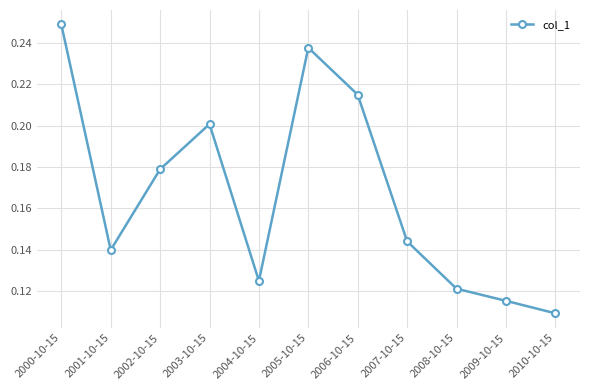

At which category does the chart reach its minimum across all series?

2010-10-15